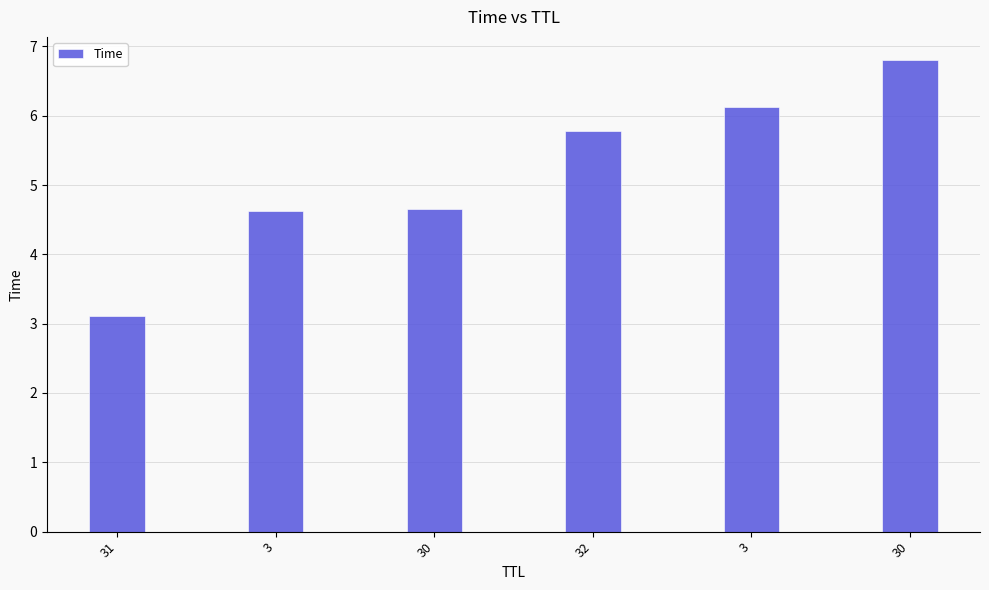

Does the chart contain any negative values?

No